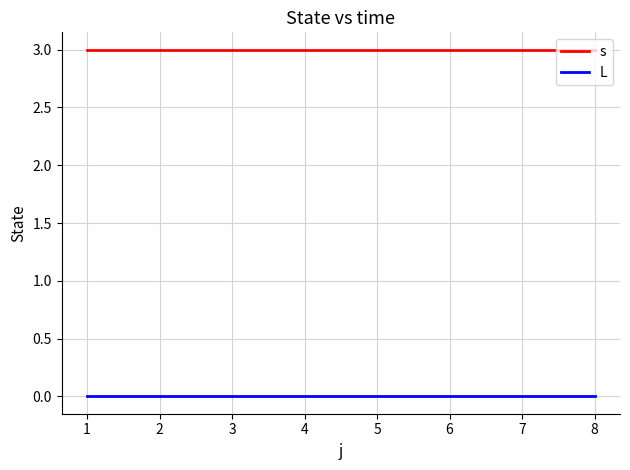

The value of s at 1 is 2. True or false?

False